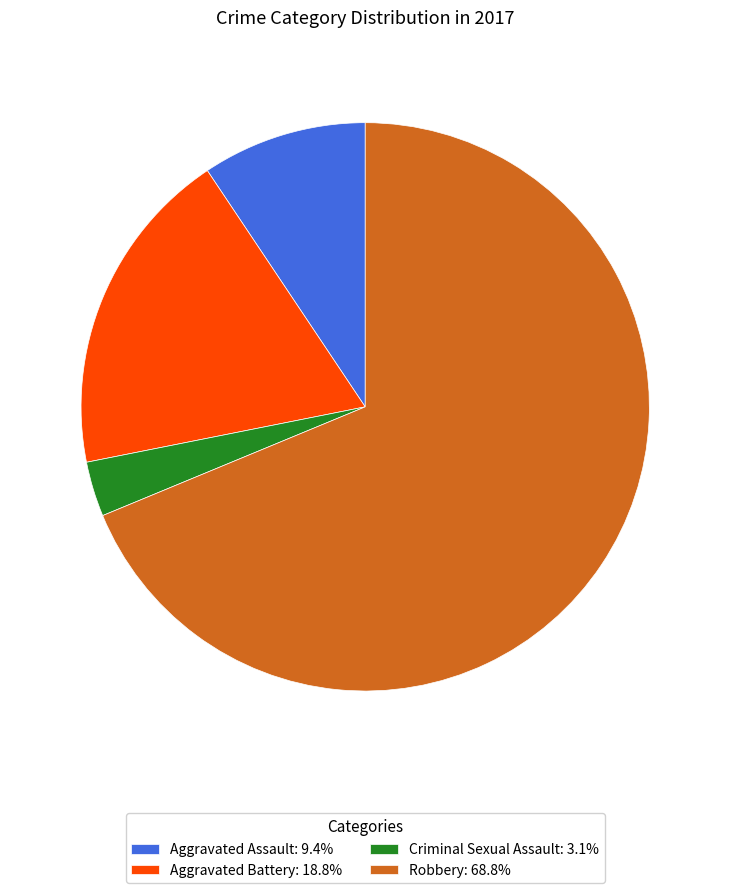

Is Aggravated Assault: 9.4% the majority of the pie?

No